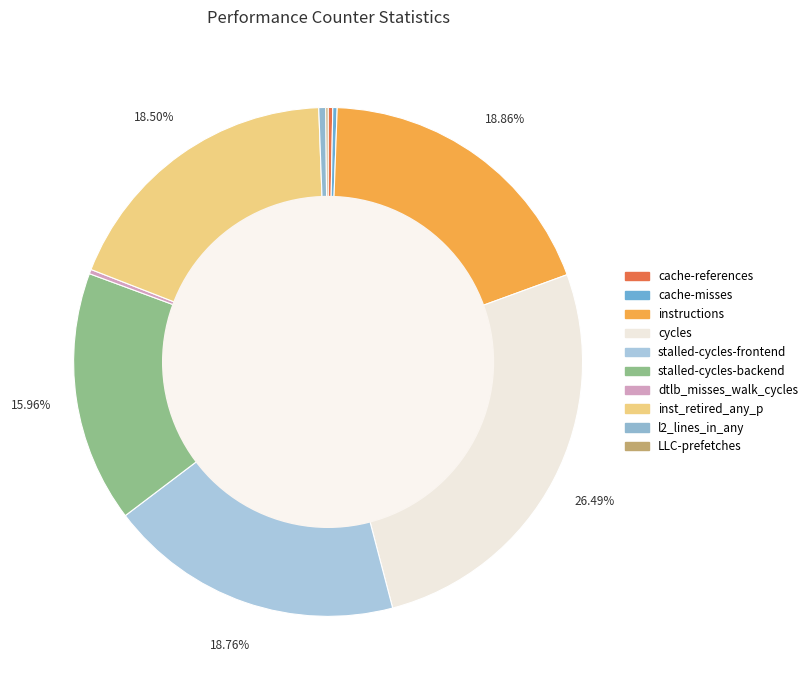

Is it true that instructions is 27% of the pie?

False